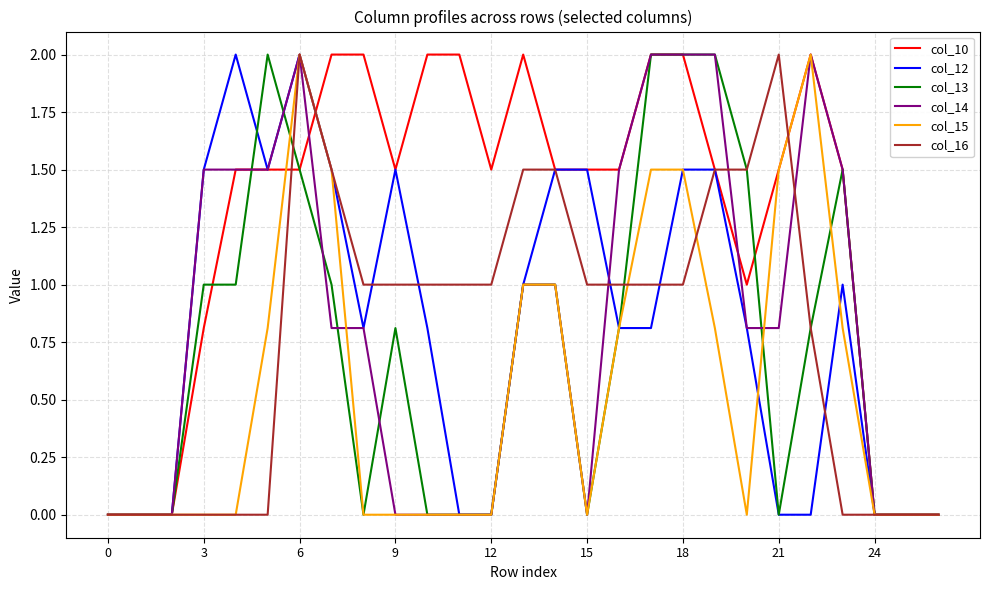

Which series has the largest total across all categories?

col_10